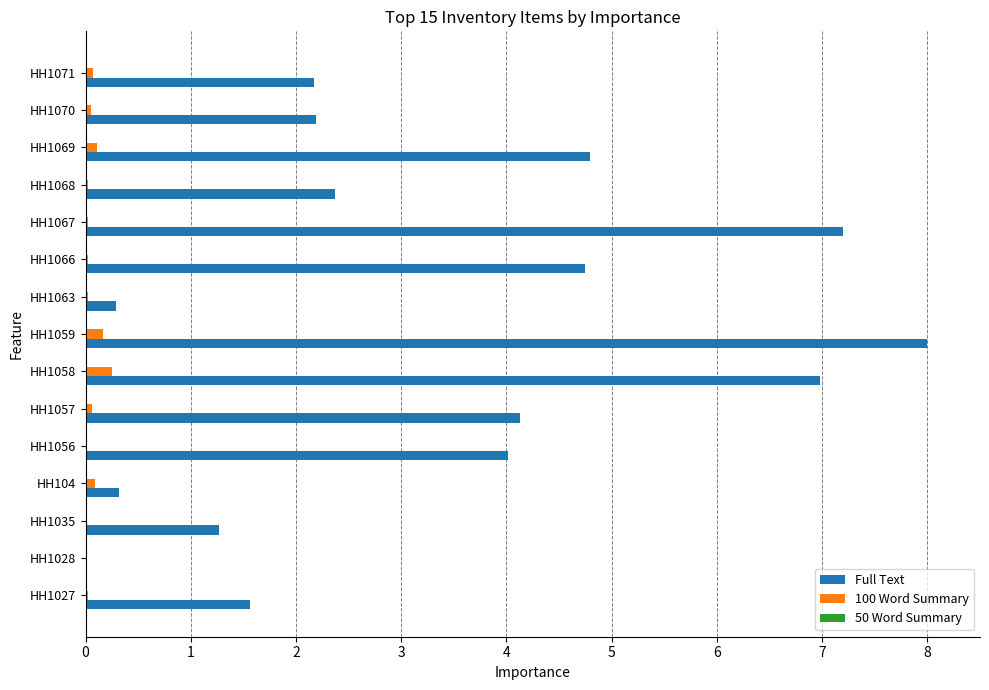

Which series changed the most between HH1056 and HH1066?

Full Text